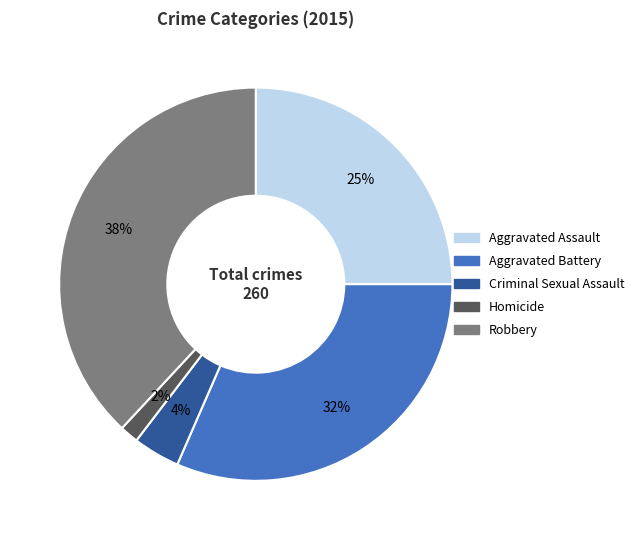

How many slices are in this pie chart?

5